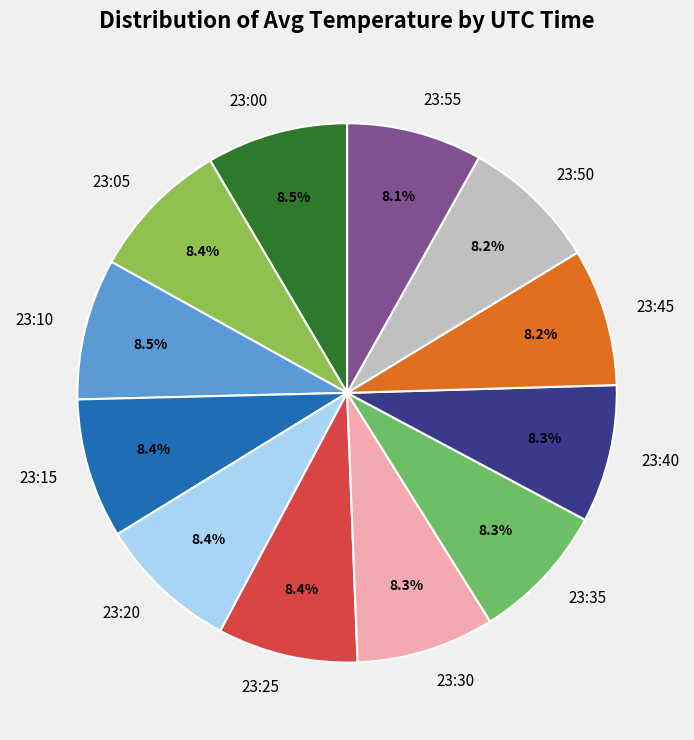

Do 23:10 and 23:00 together represent more than half of the pie?

No